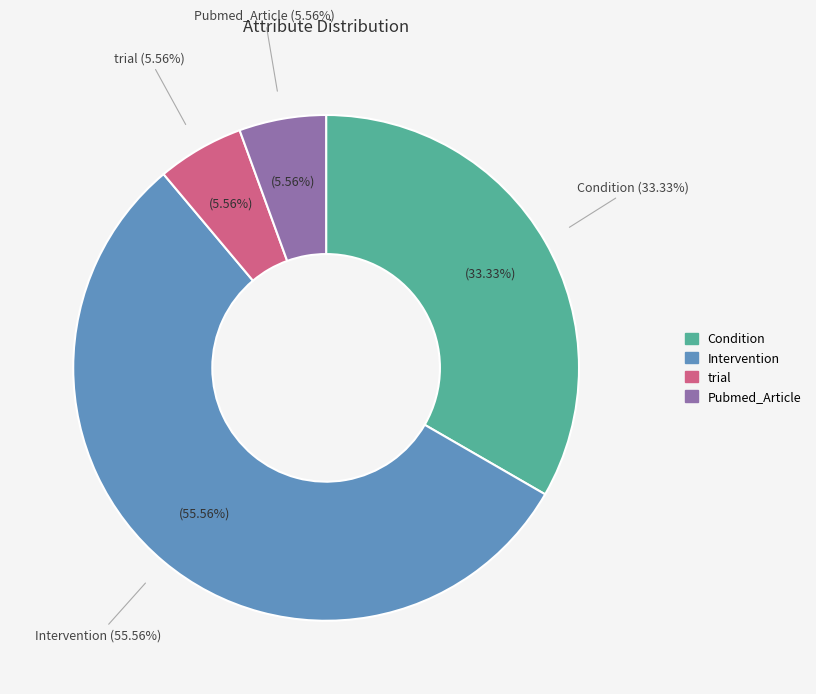

What percentage is the trial slice, to the nearest percent?

6%